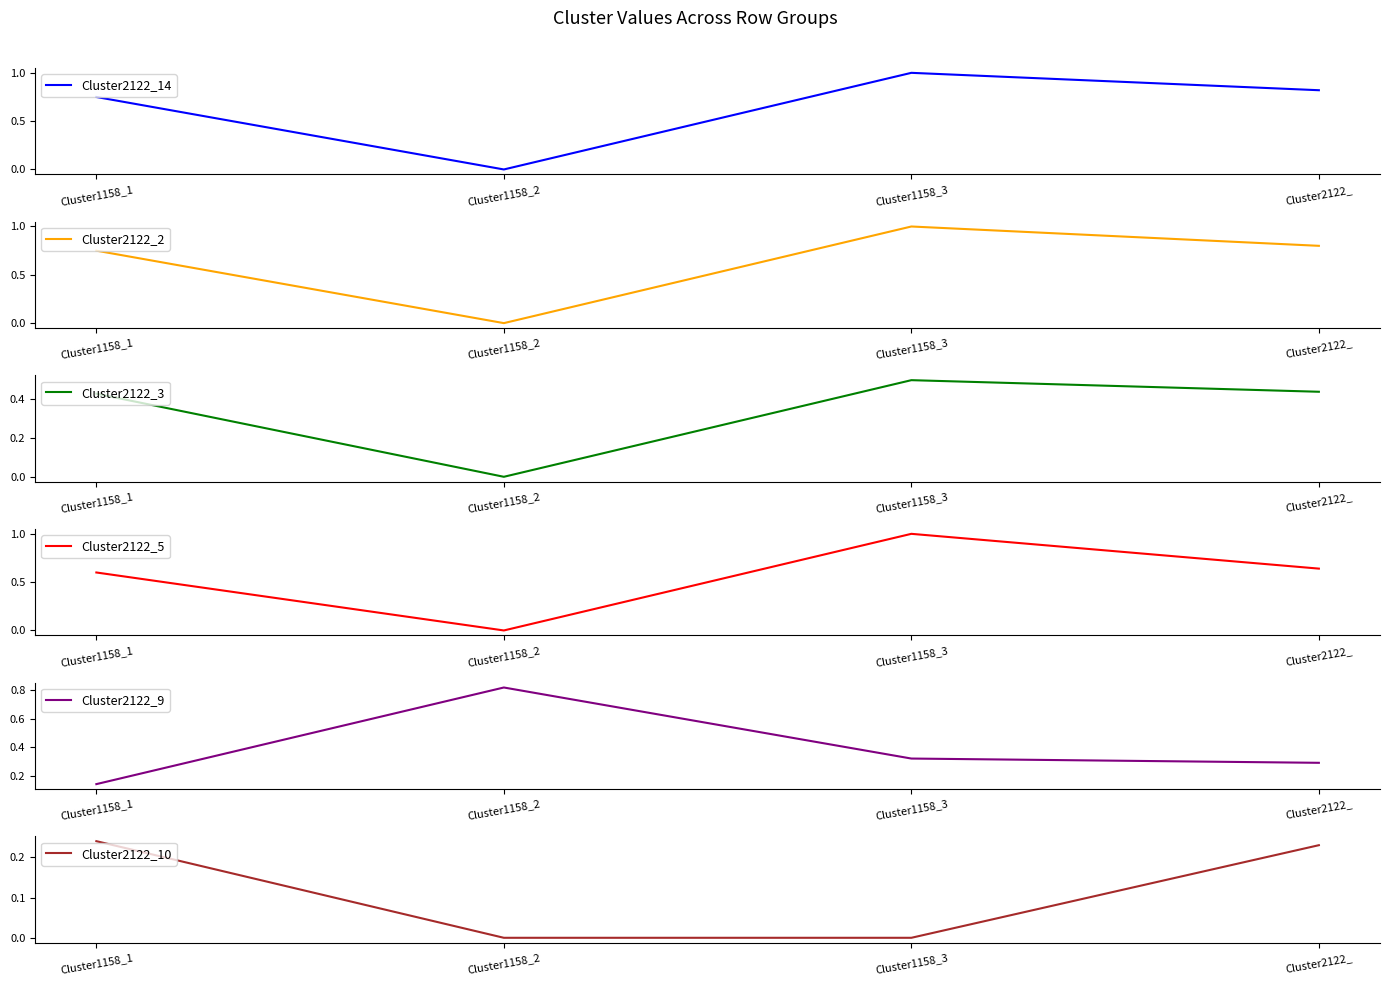

How many positive values does the Cluster2122_10 series have?

2